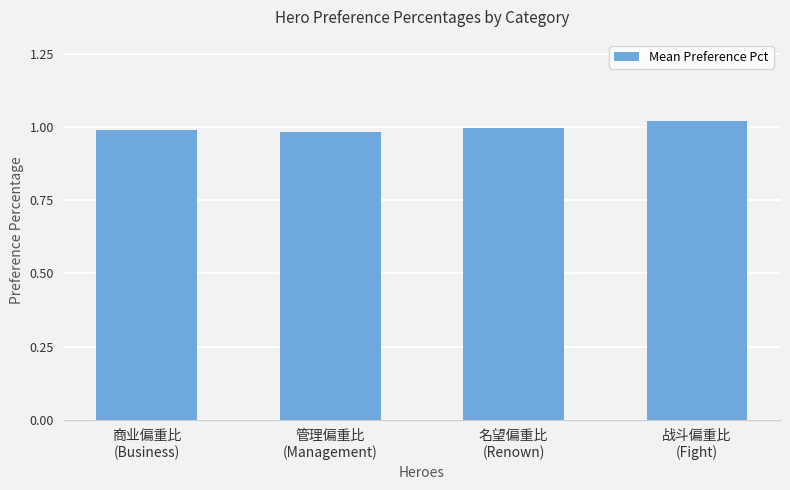

What is the sum of the values at 商业偏重比
(Business) and 名望偏重比
(Renown)?

2.0